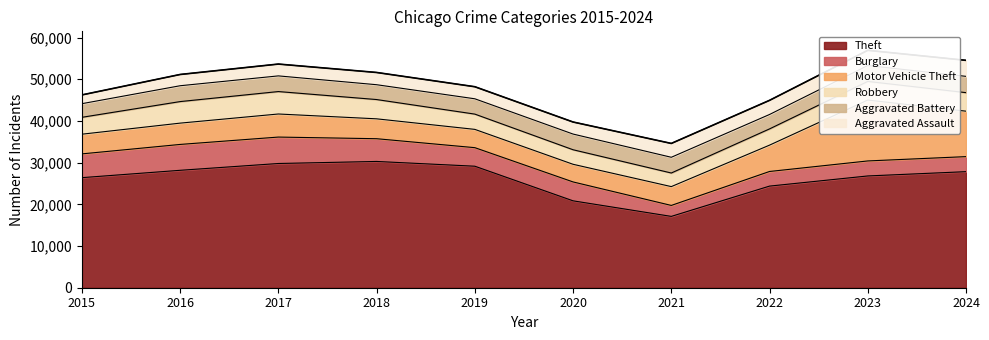

What is the average value of the Motor Vehicle Theft series?

6508